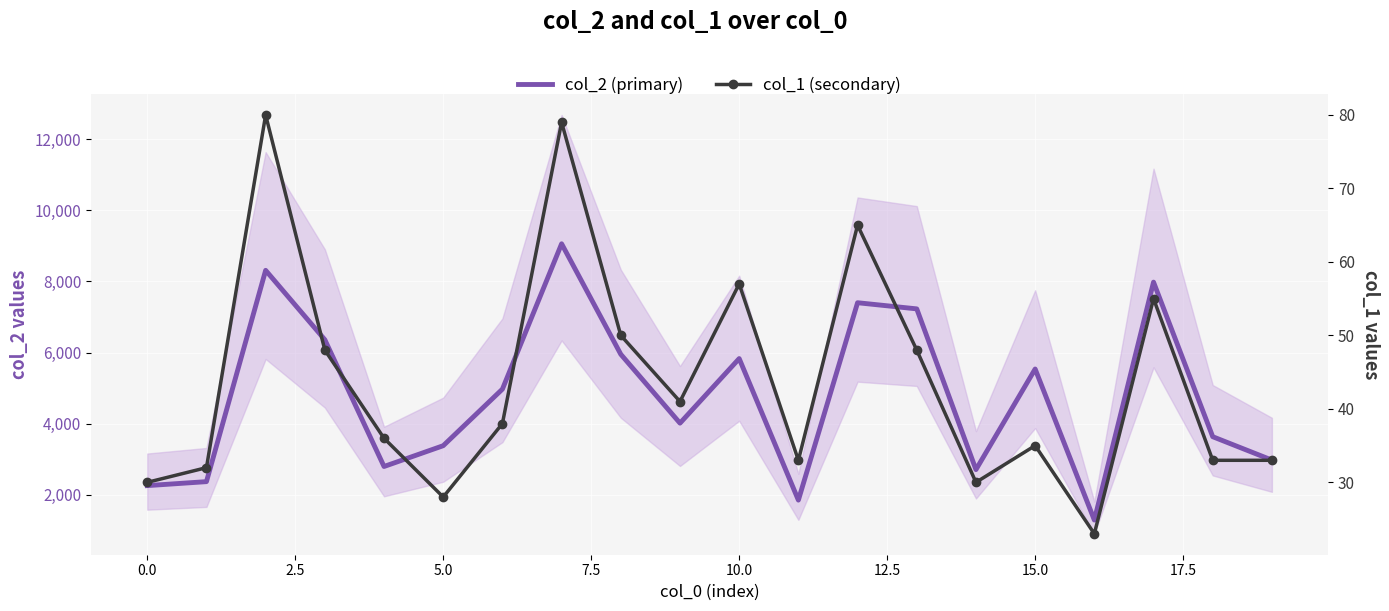

How many interior local peaks does the col_2 (primary) series have?

6